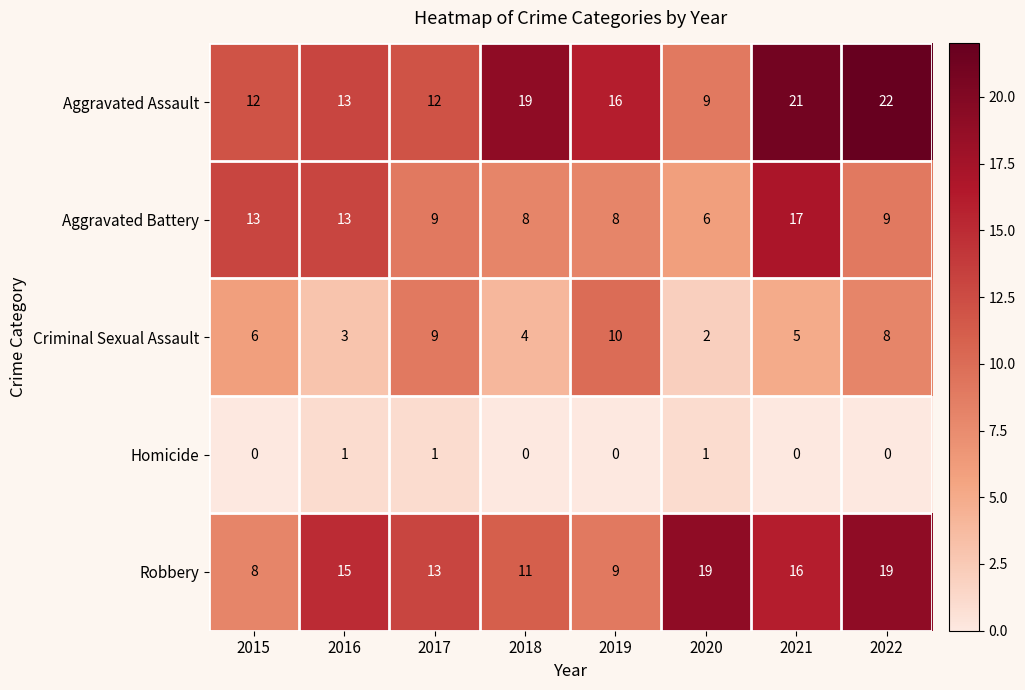

What is the difference between the maximum and minimum values in the Aggravated Battery series?

11